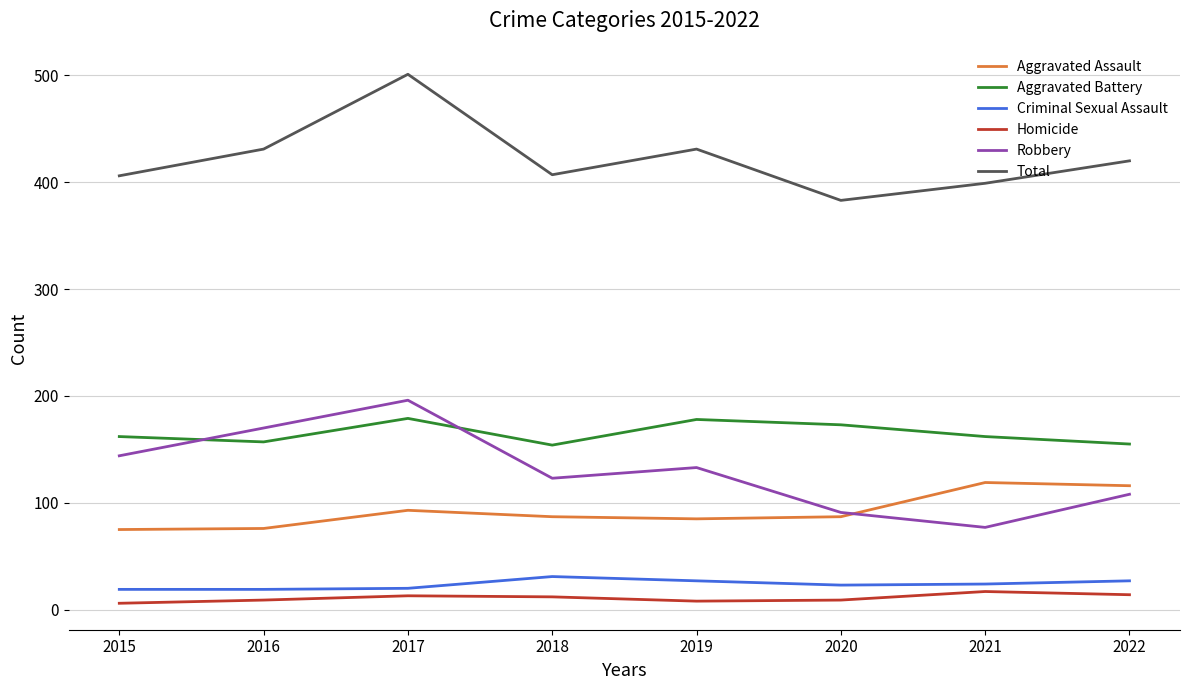

Which series changed the most between 2019 and 2020?

Total